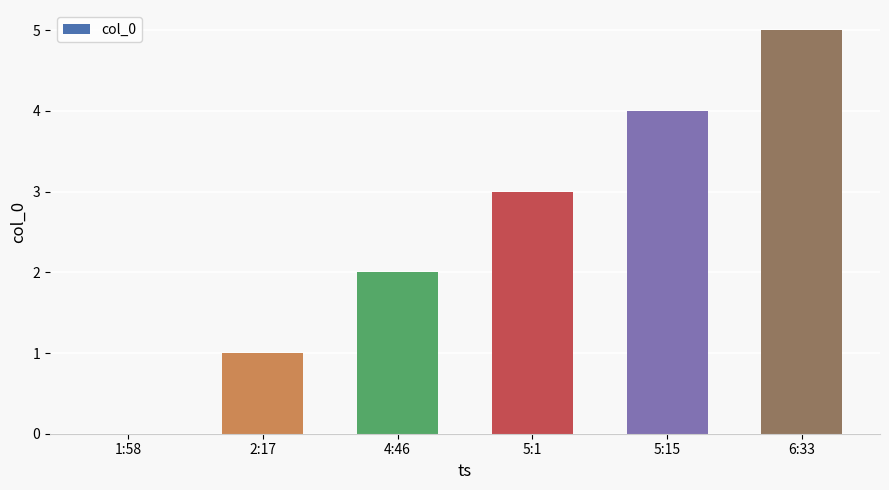

Approximately how many times larger is the value at 5:1 compared to 4:46?

1.5